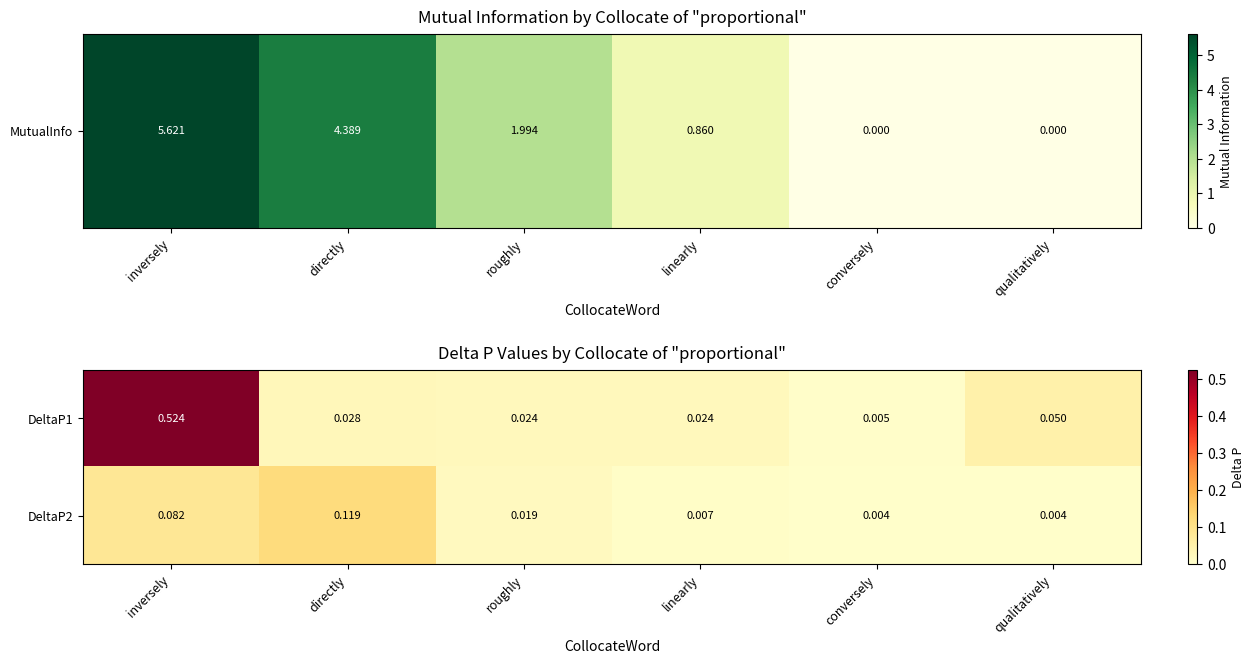

Is the value of DeltaP1 at roughly greater than the value of DeltaP2 at directly?

No